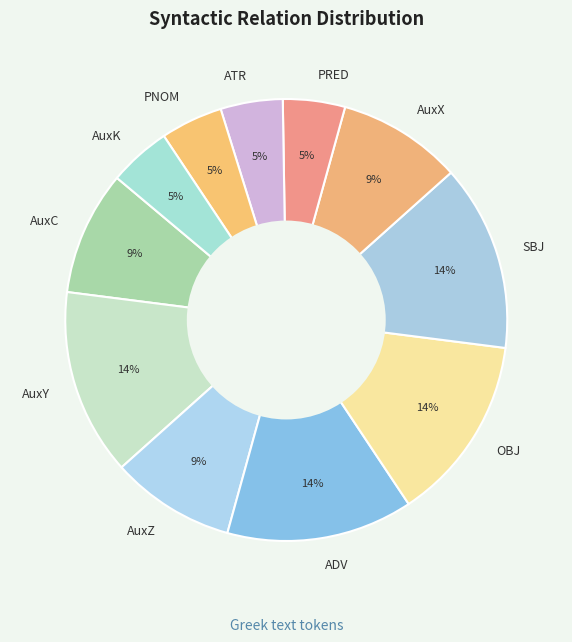

Is there a majority slice in this chart?

No